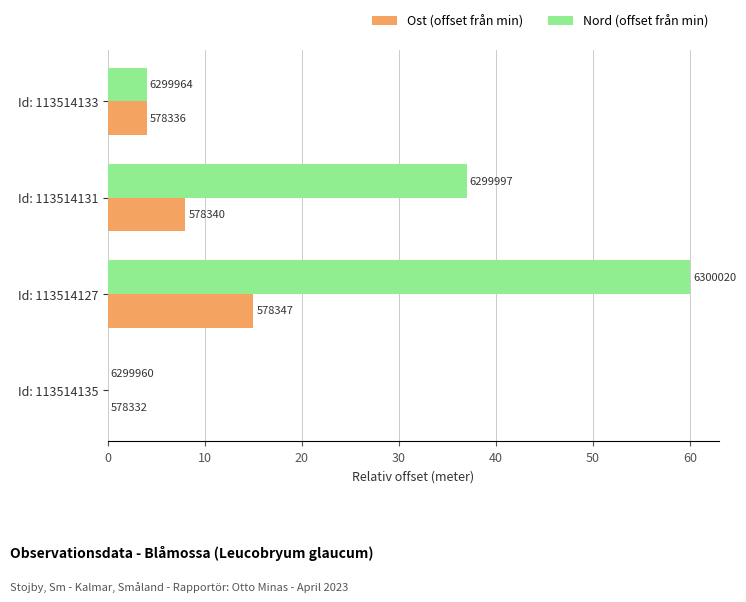

What is the sum of all Ost (offset från min) values?

27